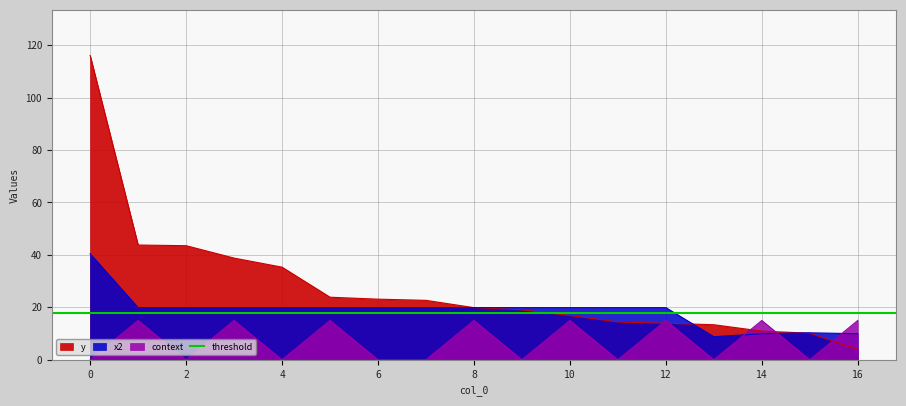

What is the total value across all series at 9?

39.0